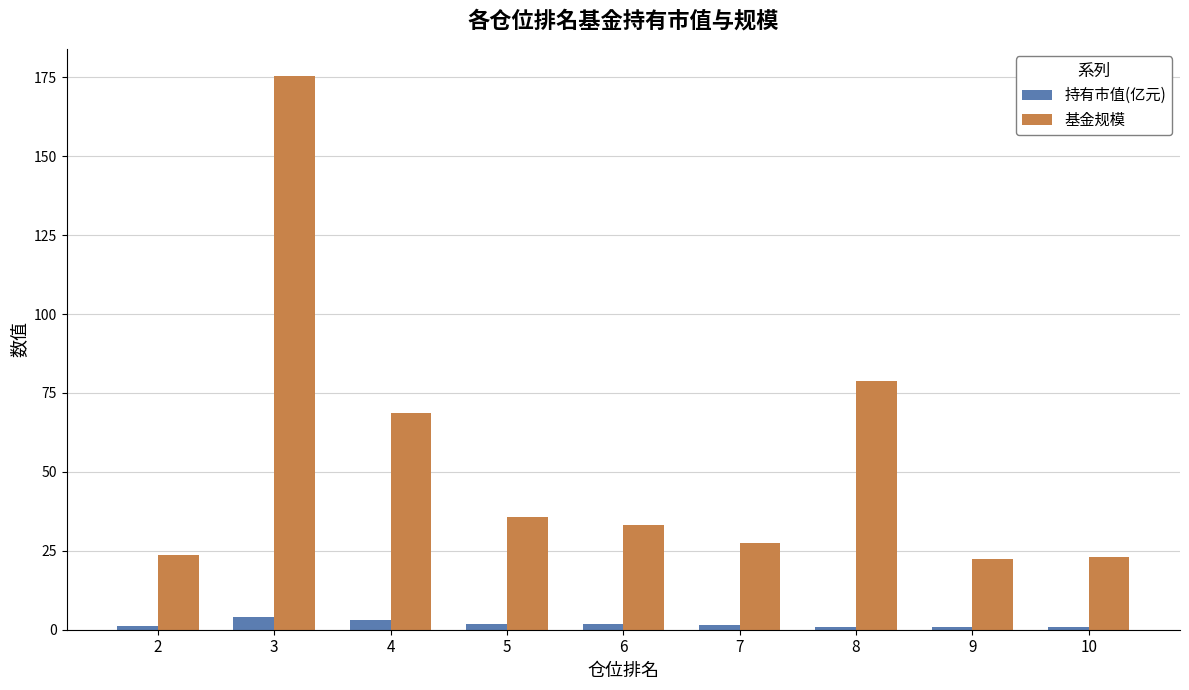

What is the spread (max minus min) of values at 3?

171.3